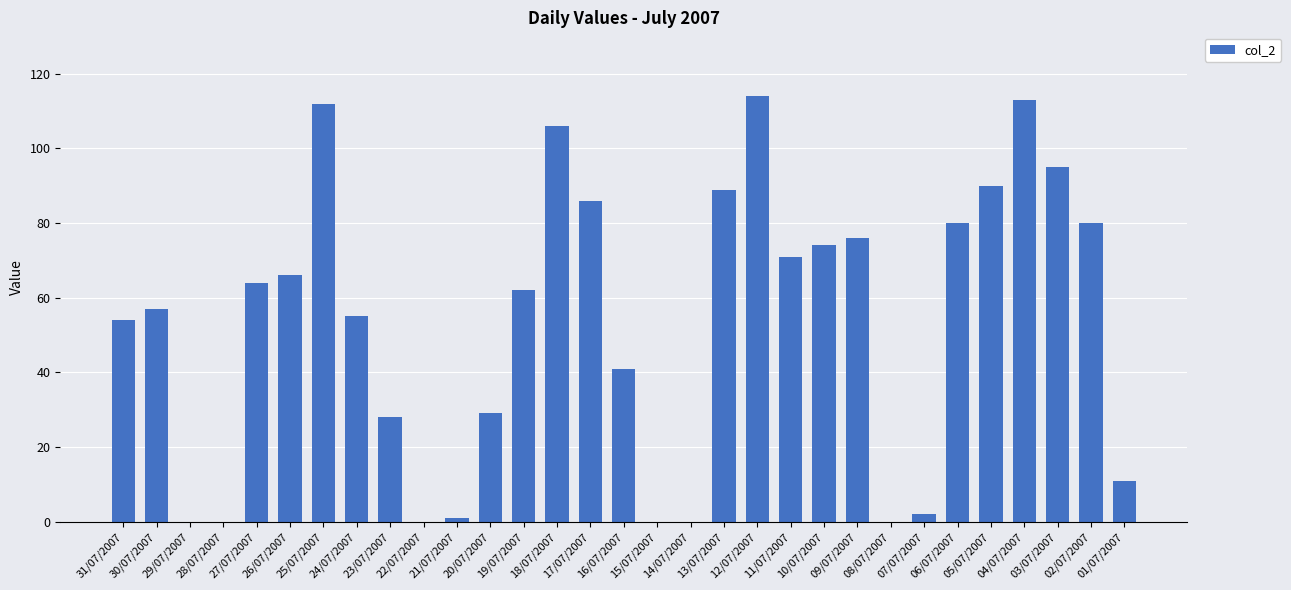

What is the maximum value shown in the chart?

114